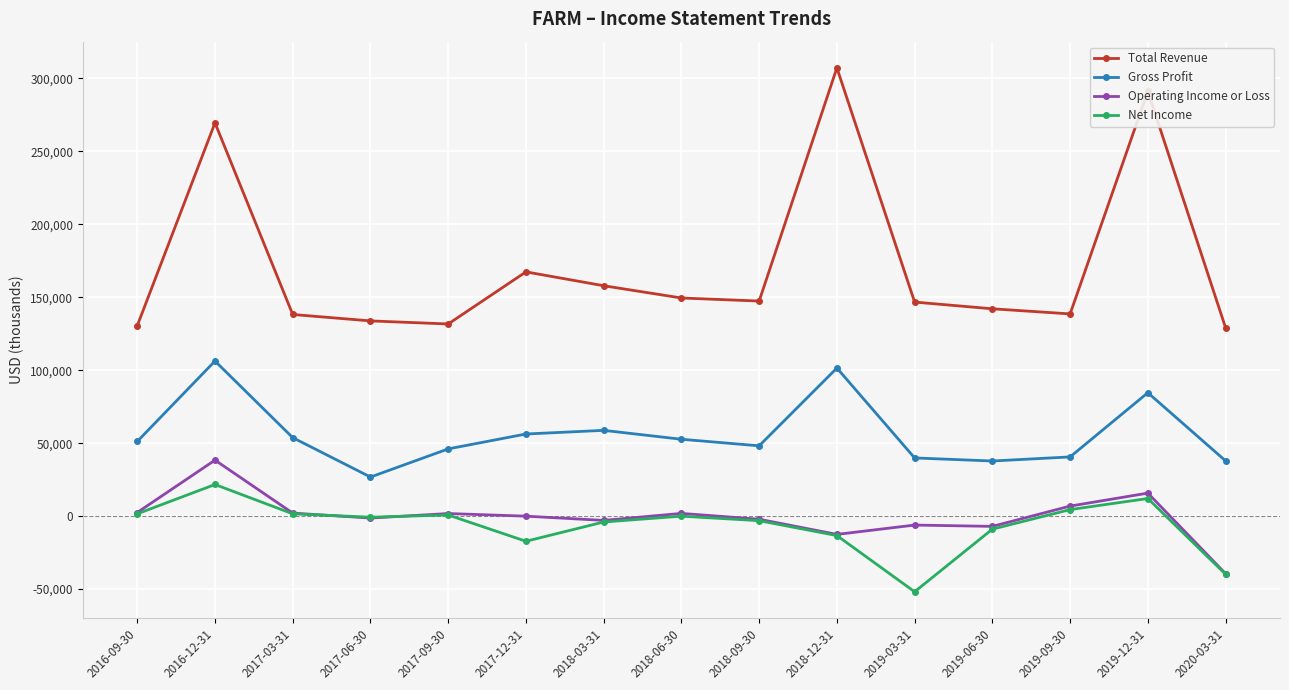

Which label corresponds to the largest value in the chart?

2018-12-31